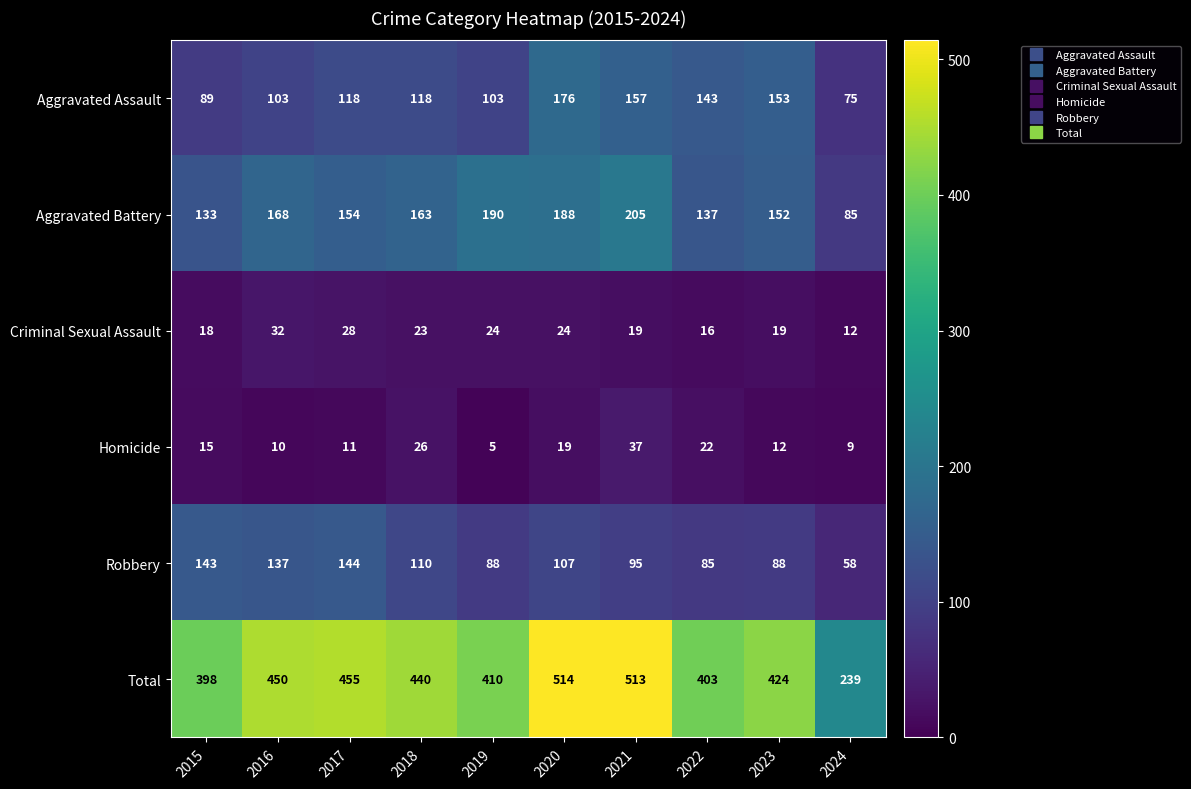

What is the total value across all series at 2023?

848